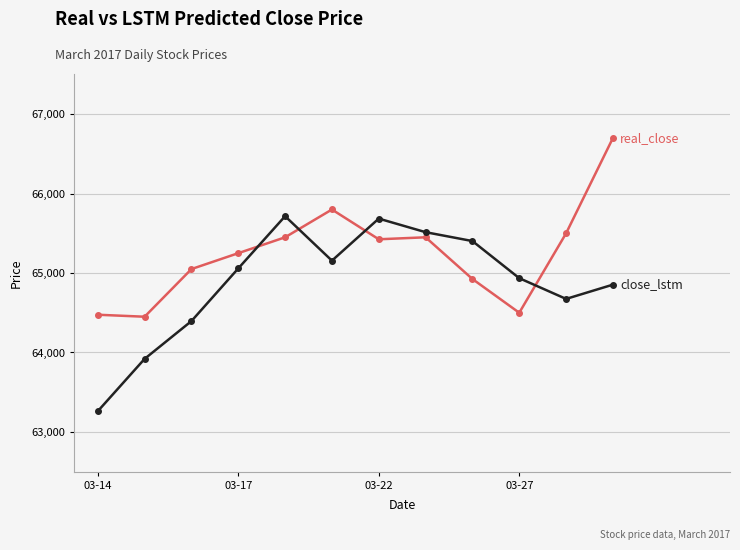

What is the greatest value displayed?

66700.0